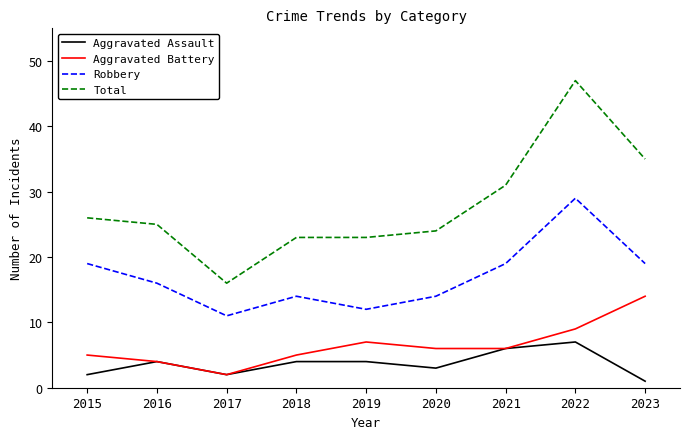

Where is the first local minimum for Robbery?

2017